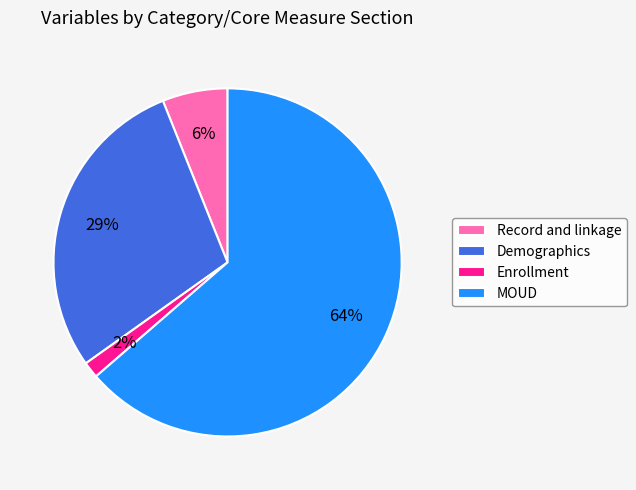

Combined, do MOUD and Record and linkage account for over 50%?

Yes